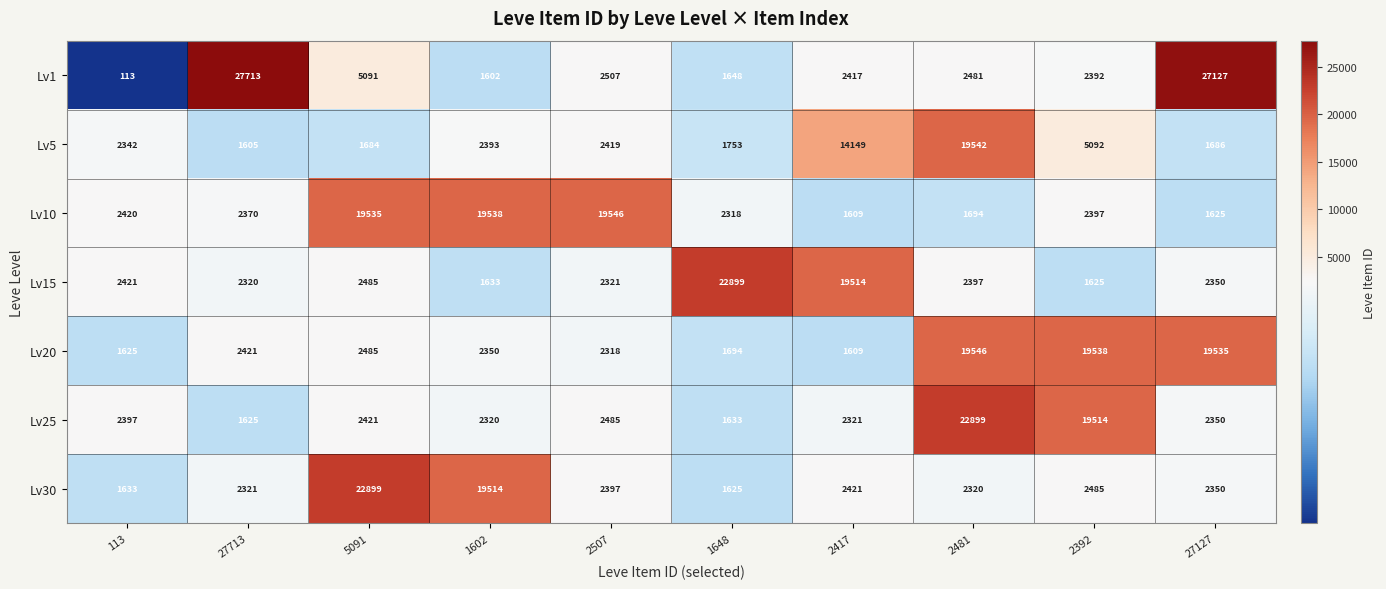

How many series are shown in this chart?

7